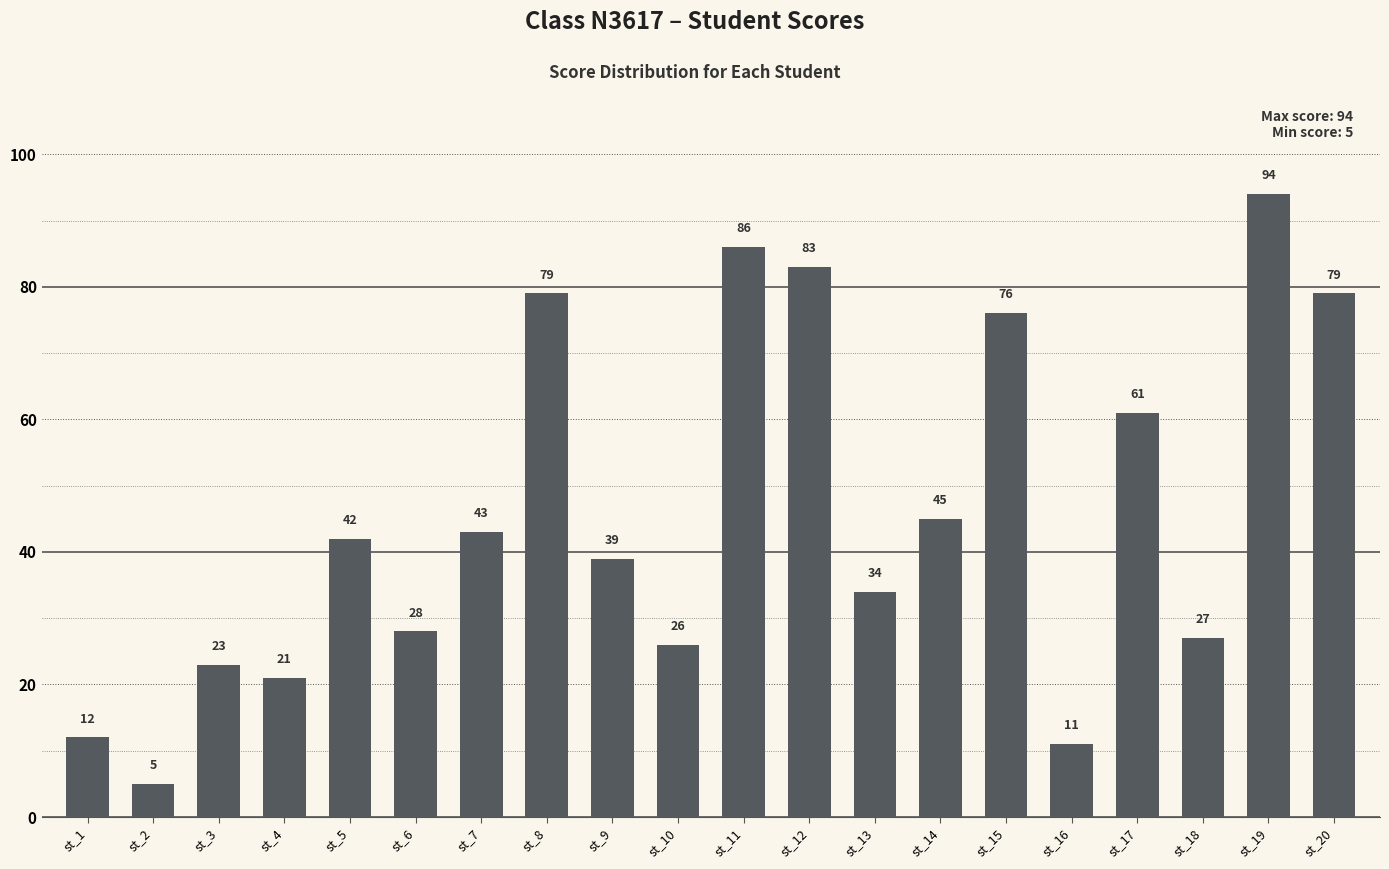

Where is the data nearest to the value 49?

st_14